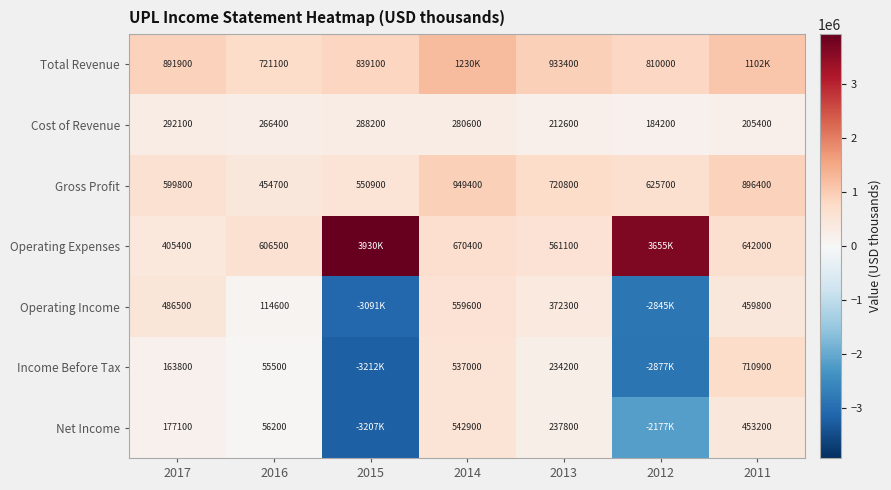

Is the value of Cost of Revenue at 2017 greater than the value of Net Income at 2011?

No